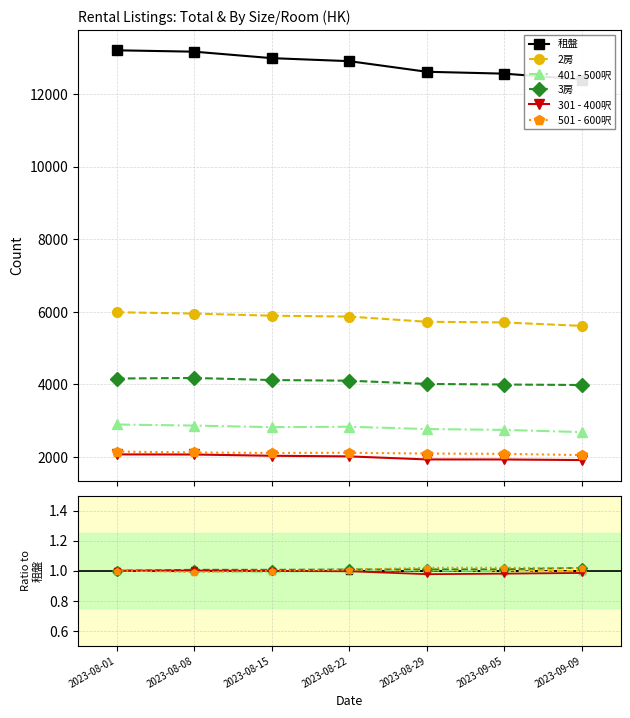

What is the sum of the 301 - 400呎 values at 2023-09-09 and 2023-08-08?

2.0